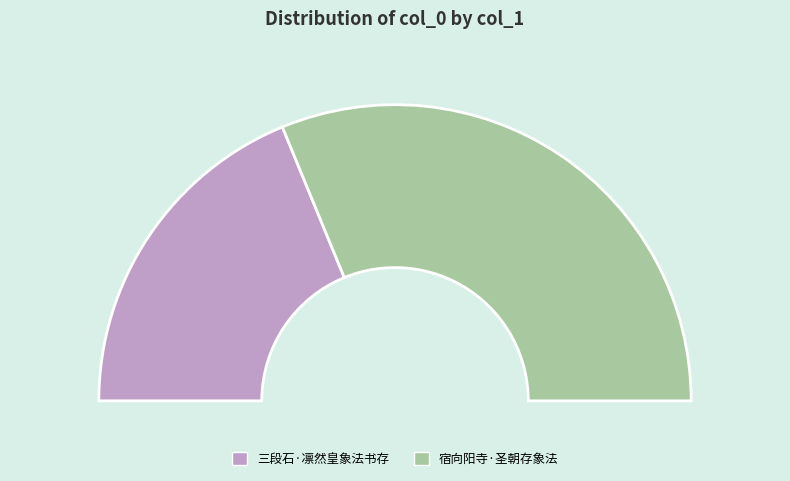

To the nearest percent, what is the combined percentage of 三段石·凛然皇象法书存 and 宿向阳寺·圣朝存象法?

100%